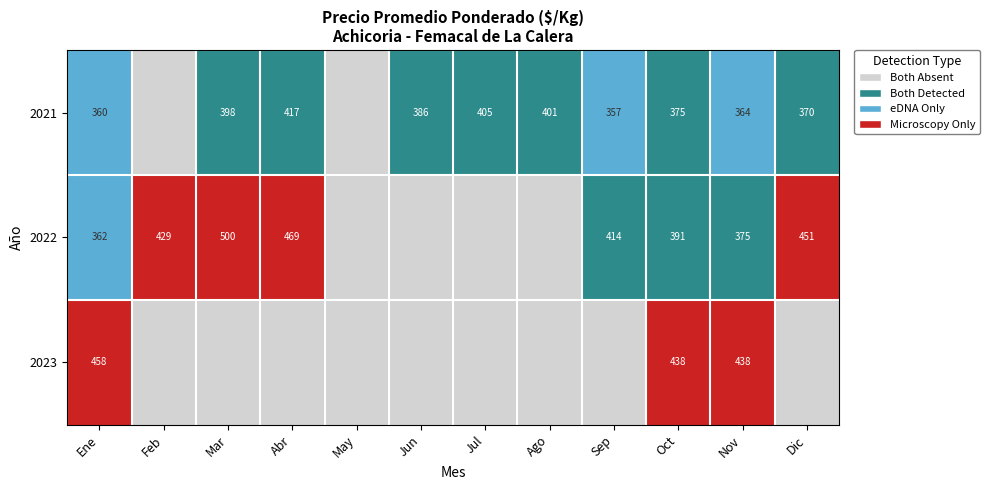

True or false: 2021 has a value of 632 at Ene.

False